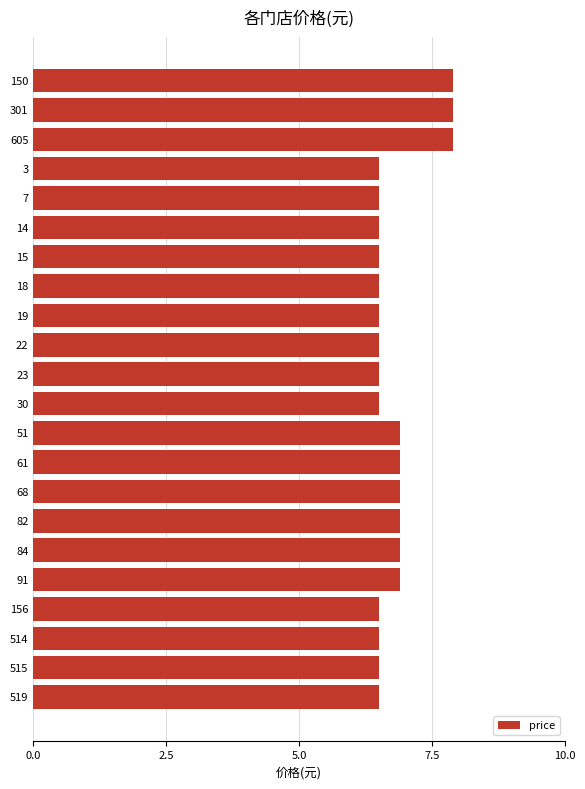

What is the ratio of the value at 7 to the value at 91?

0.9